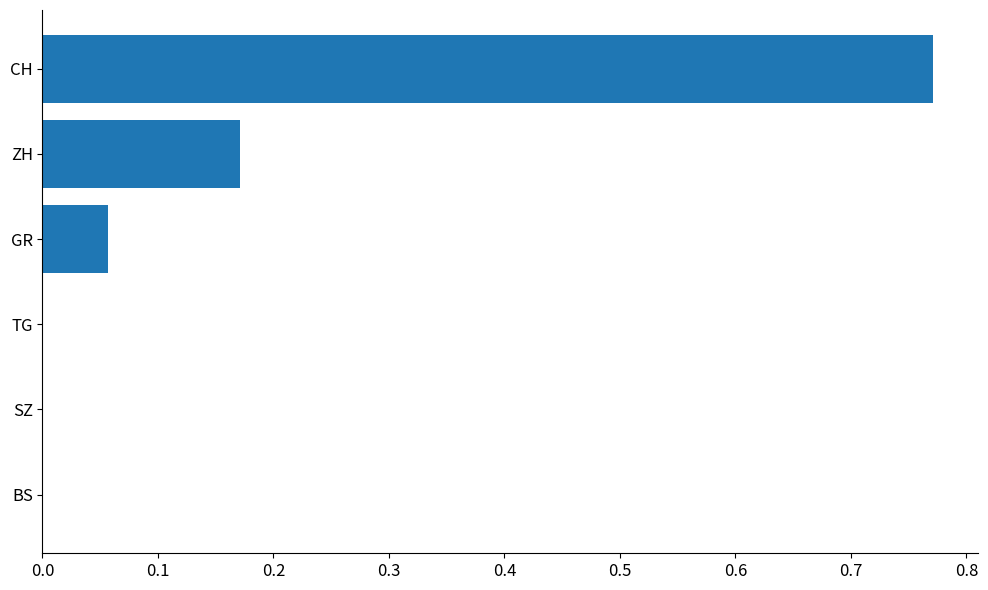

What is the sum of all values?

1.0